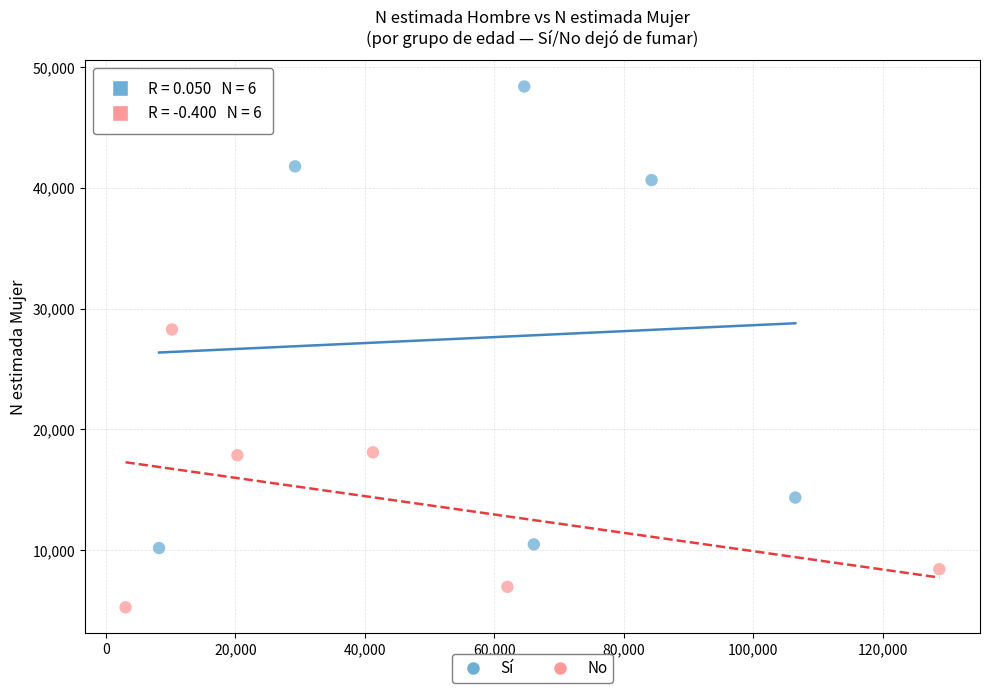

What are all the series names shown in the legend?

Sí, No